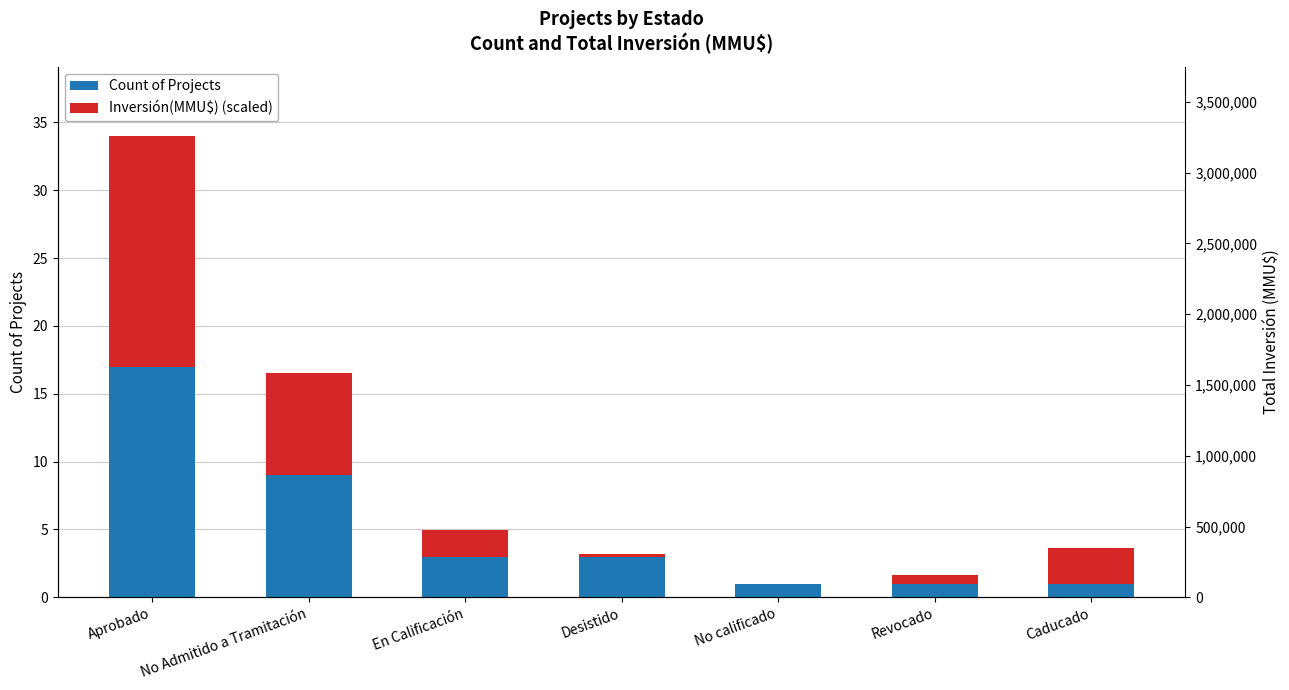

What is the difference between the maximum and minimum values in the Count of Projects series?

16.0